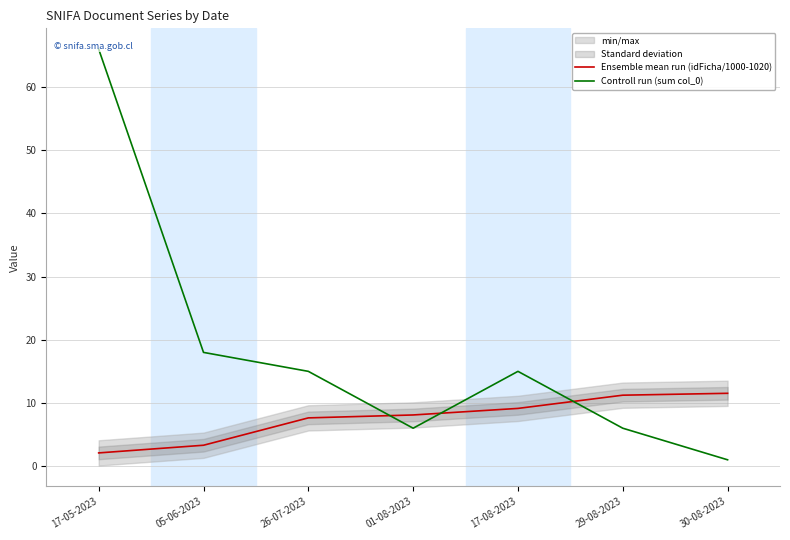

What is the sum of all Ensemble mean run (idFicha/1000-1020) values?

53.0